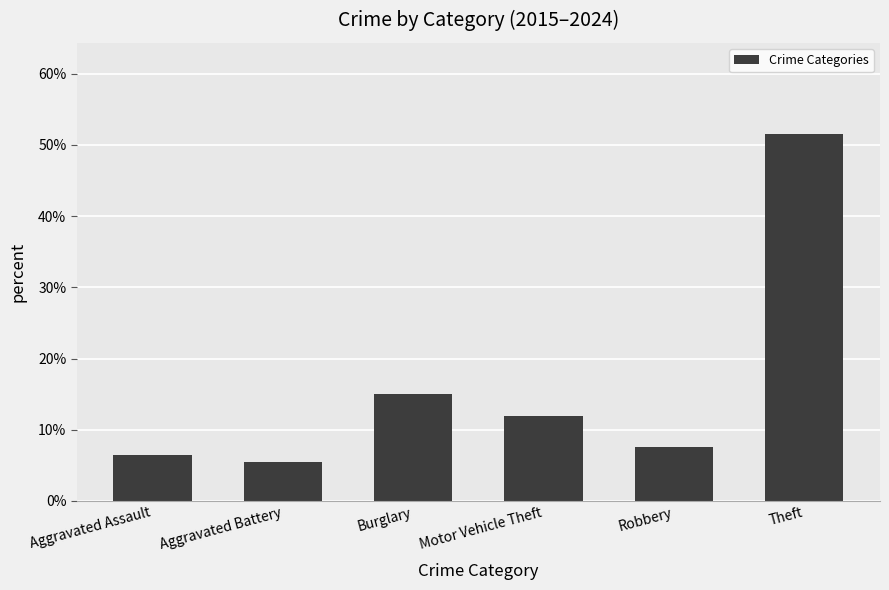

Approximately how many times larger is the value at Burglary compared to Aggravated Assault?

2.3